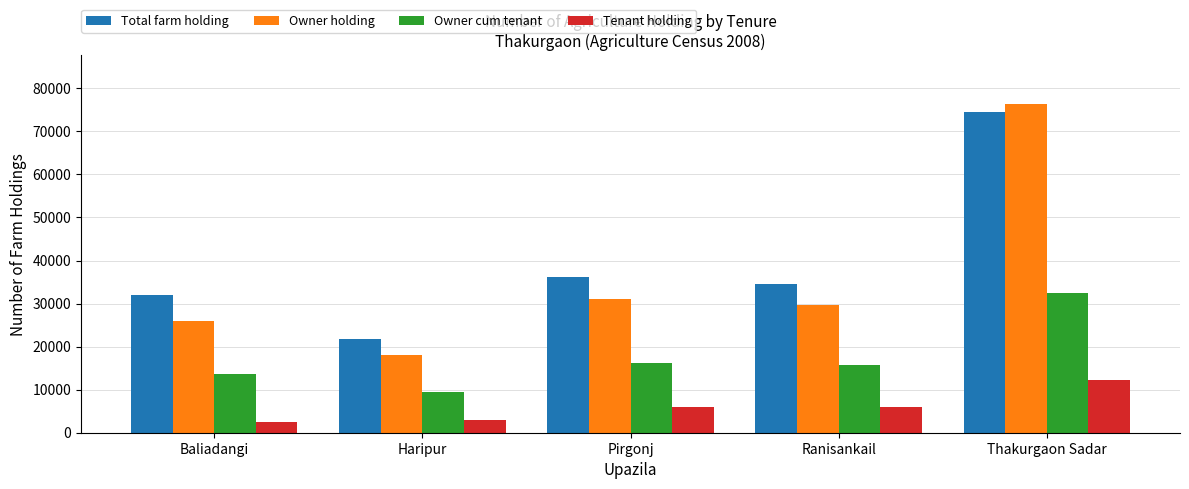

Where is Tenant holding nearest to the value 7311?

Ranisankail